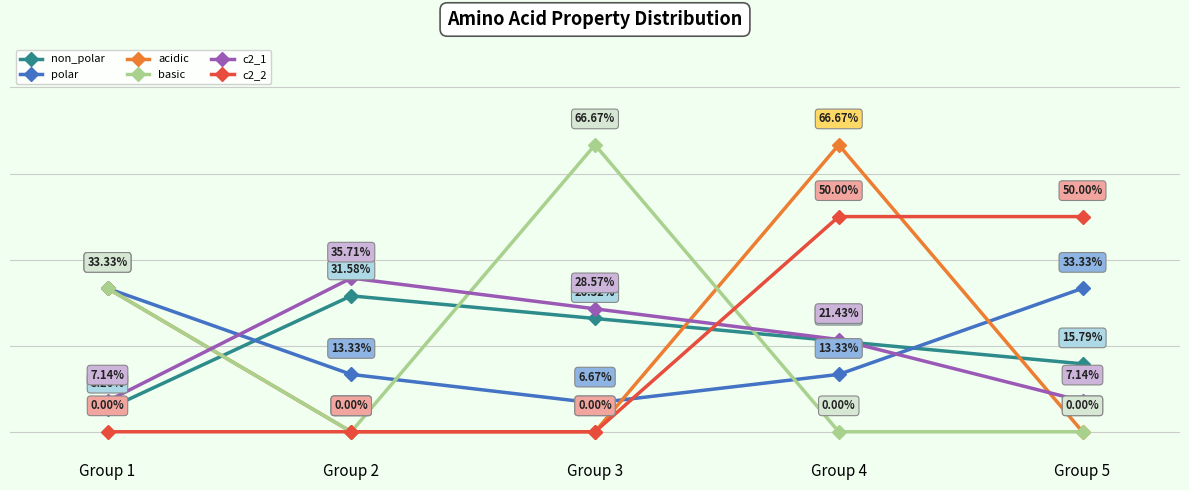

Is the value of basic at Group 5 greater than the value of c2_1 at Group 5?

No